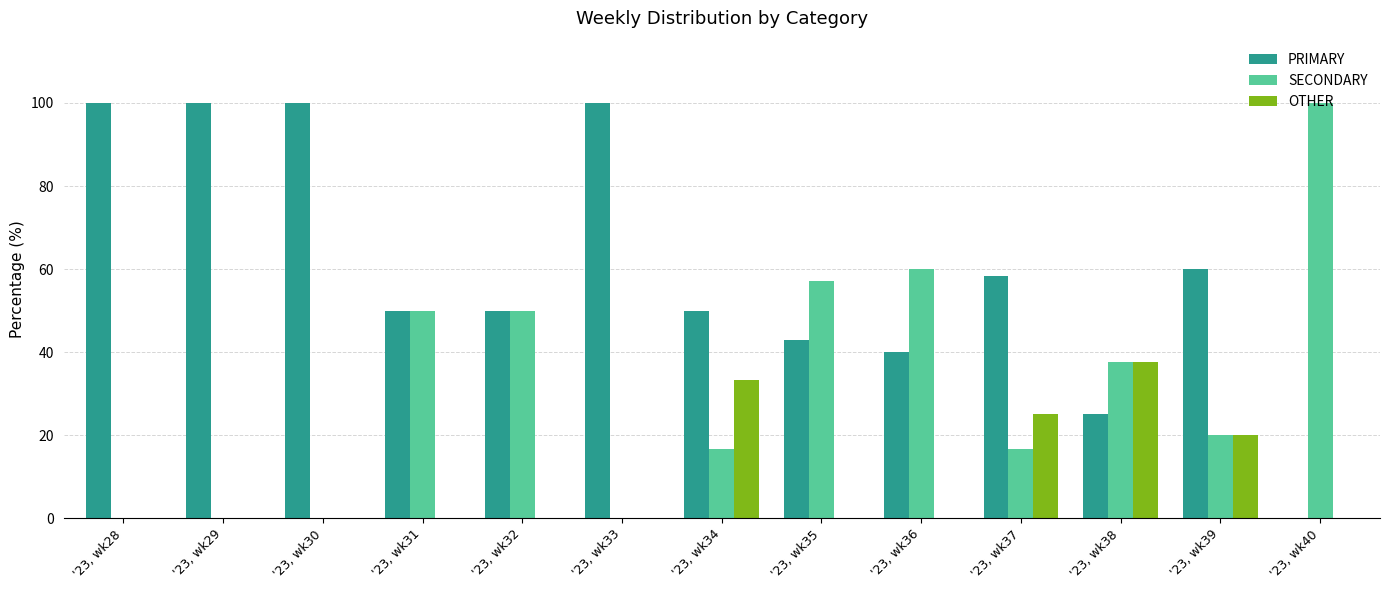

At which label is OTHER closest to 18?

'23, wk39